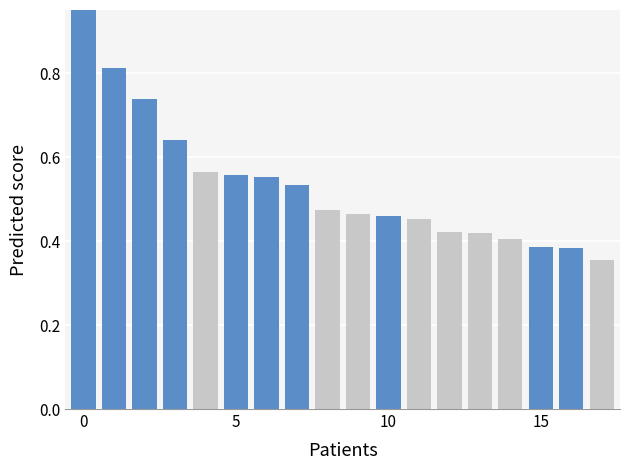

What are all the series names shown in the legend?

Primary, Secondary